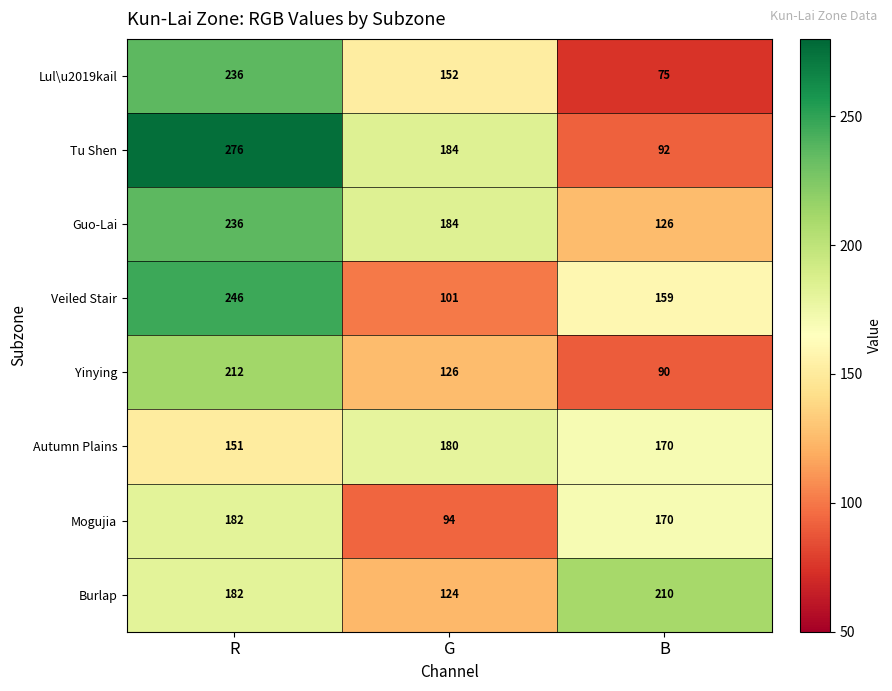

What is the sum of all Veiled Stair values?

506